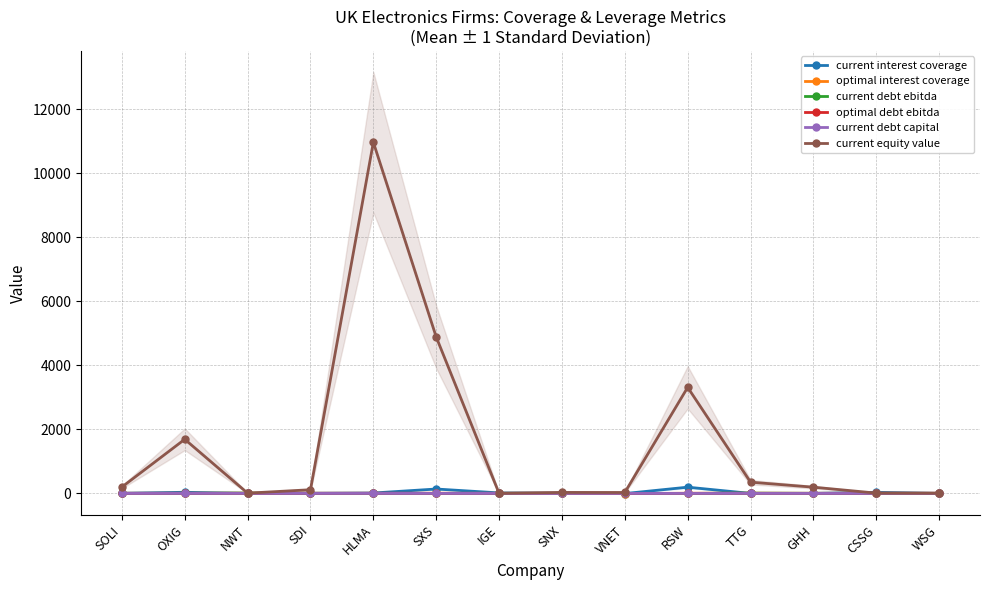

The current debt capital series shows 0.1 at SNX. True or false?

False